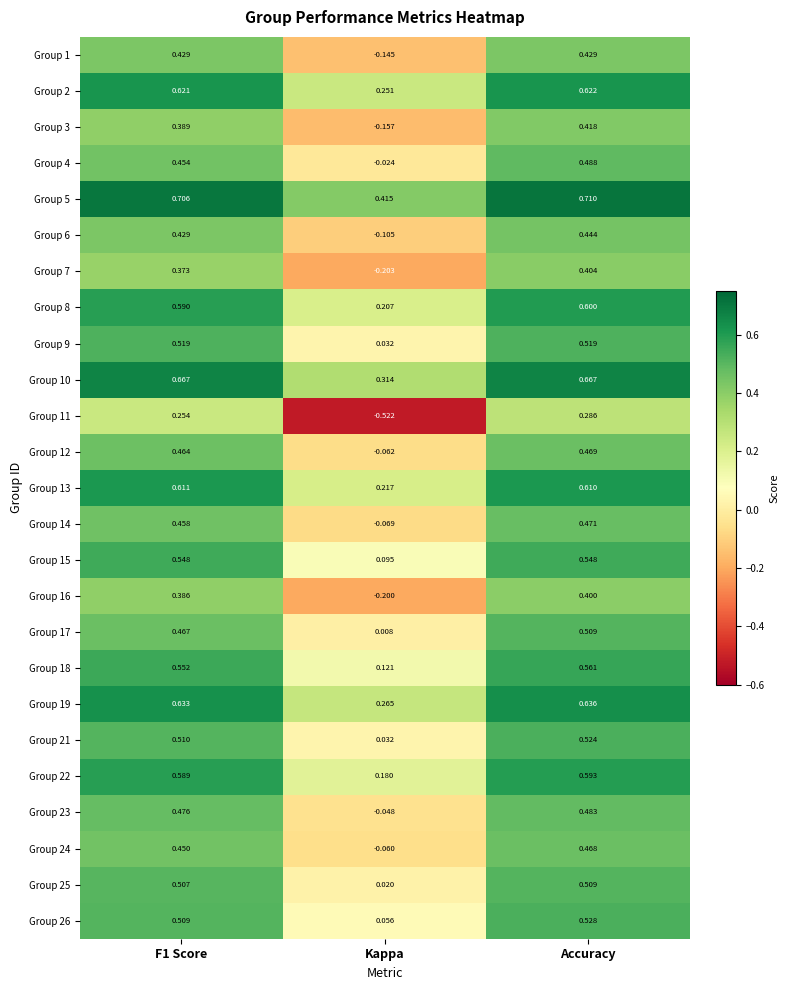

At which category does the chart reach its peak across all series?

Accuracy